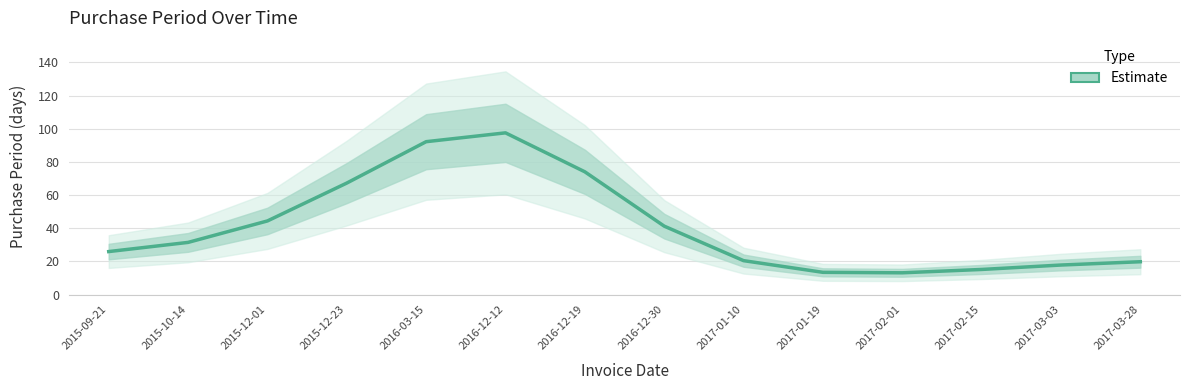

What is the difference between the maximum and minimum values?

84.4